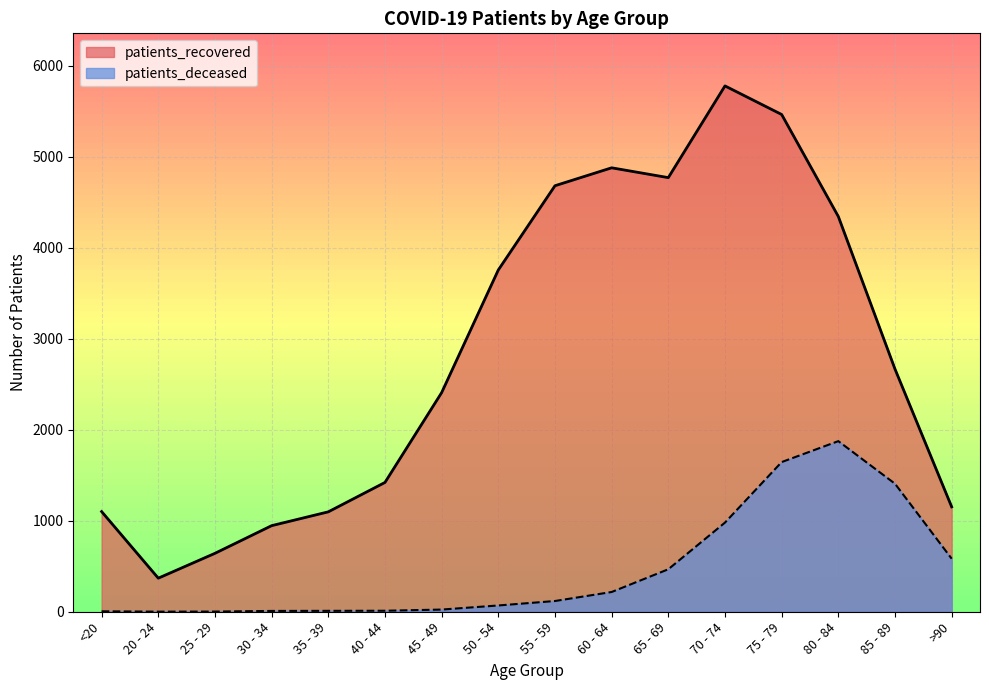

True or false: patients_deceased has a value of 467 at 65 - 69.

True